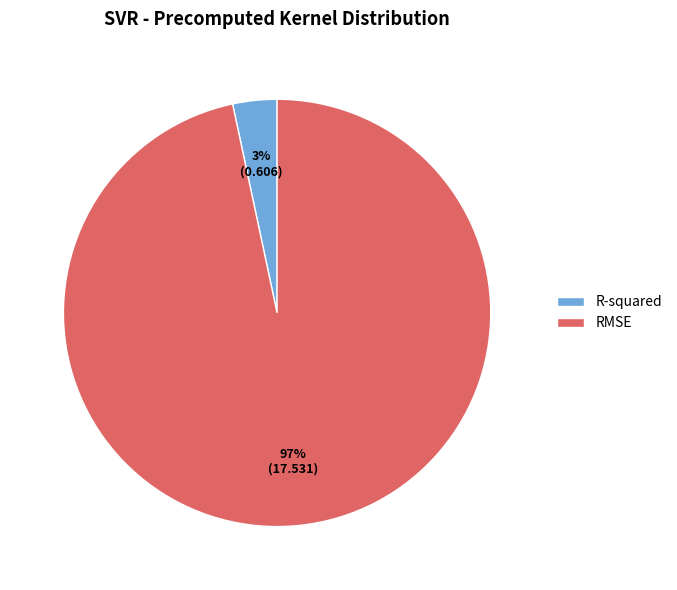

How many segments does this pie chart have?

2